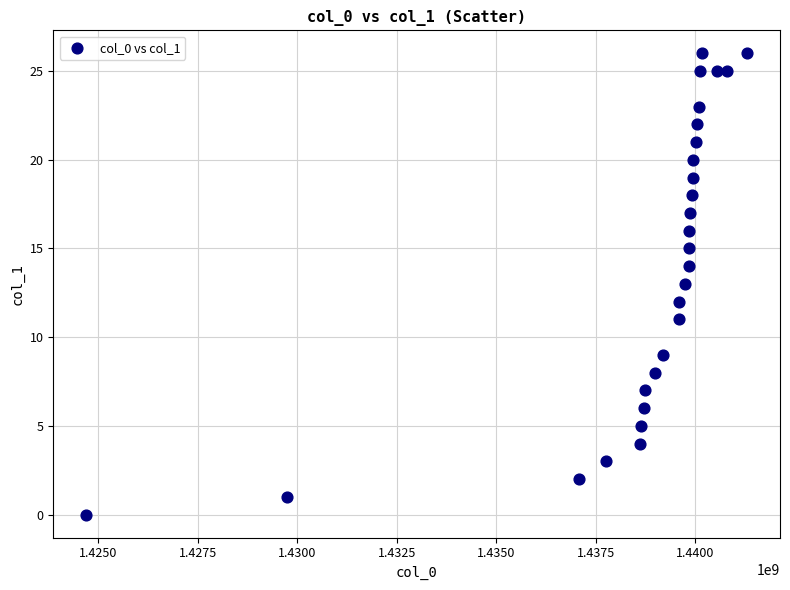

What is the range of X values (max minus min)?

16587205